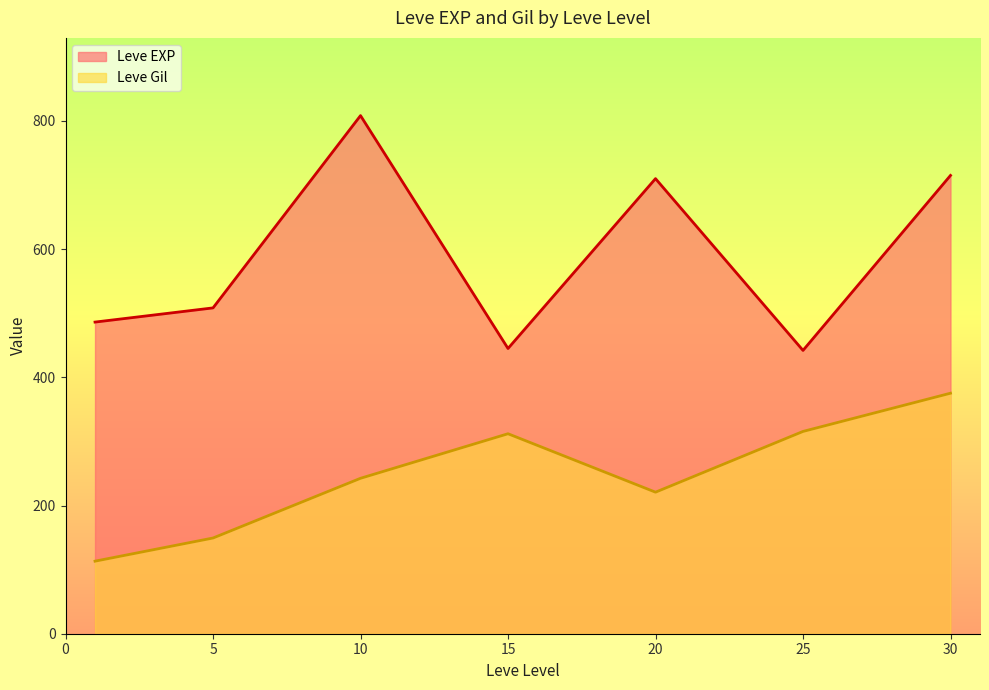

Which has a higher value, 10 or 10?

10